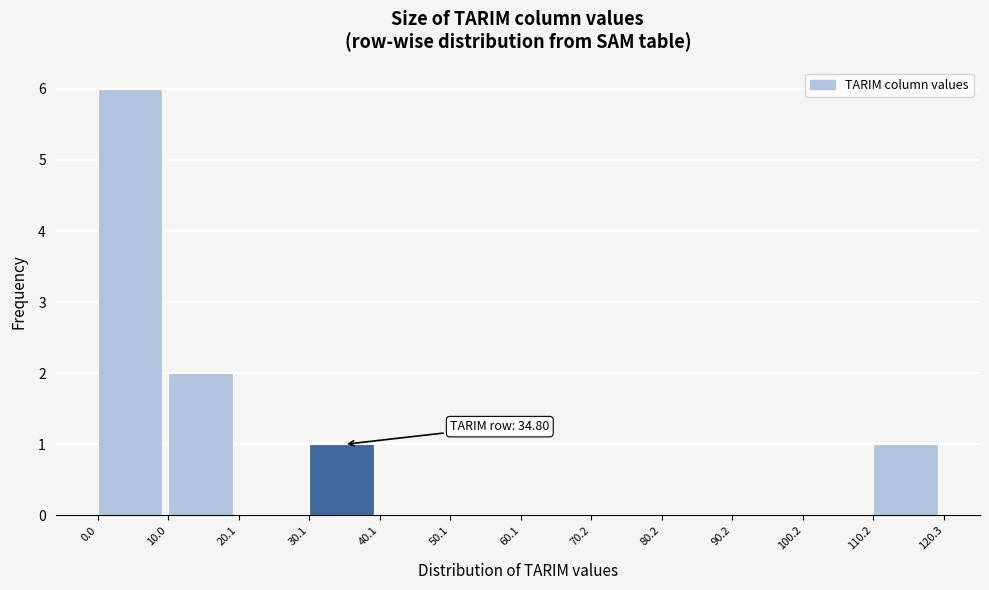

Which range on the x-axis has the tallest bar?

0.0 to 10.0